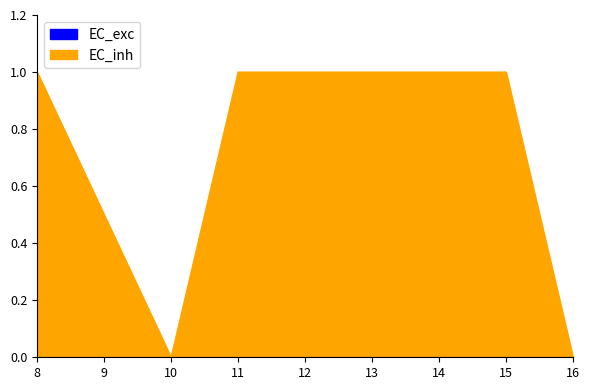

Is it true that the value at 8 is 0?

False